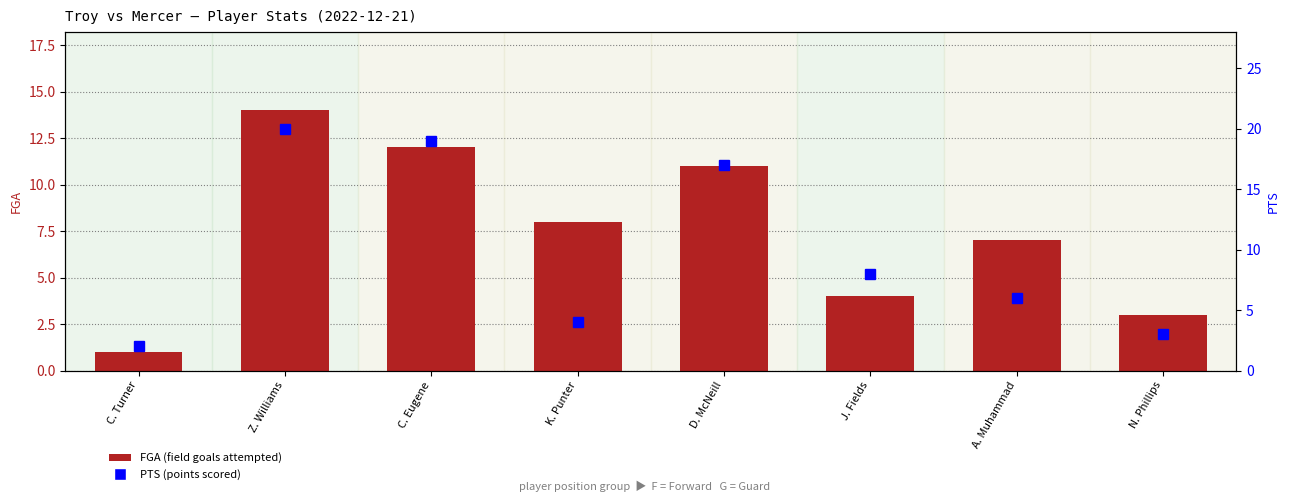

Which has a higher value, D. McNeill or C. Turner?

D. McNeill